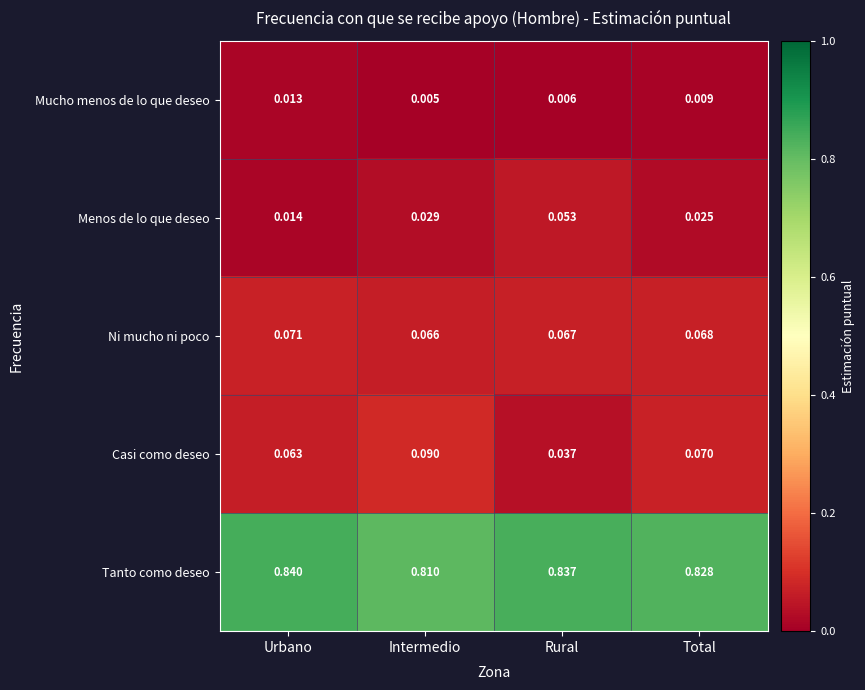

Which series has the largest total across all categories?

Tanto como deseo